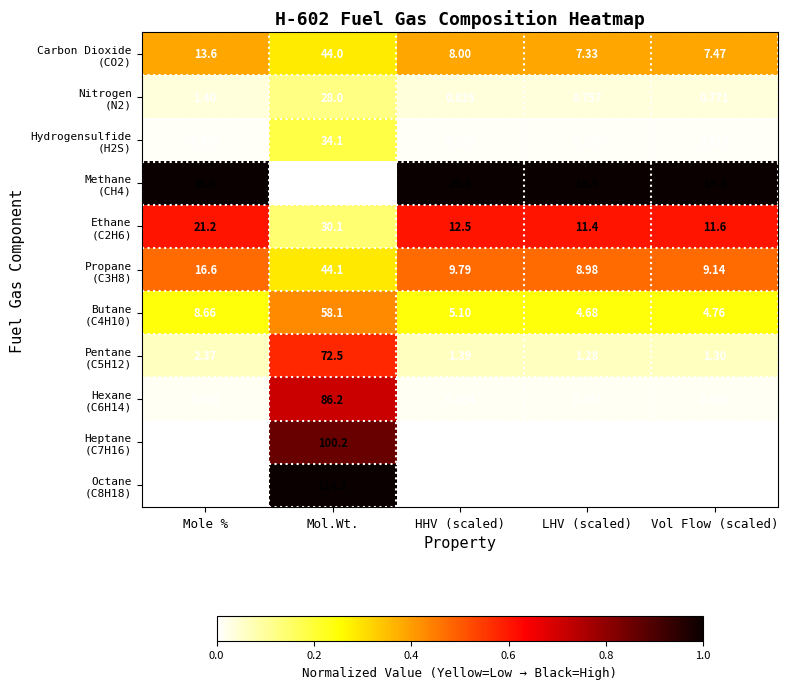

At which category is the sum across all series the highest?

Mol.Wt.